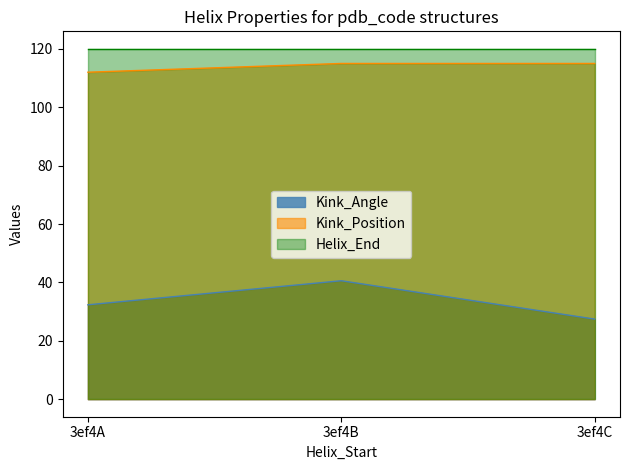

At which label does Kink_Angle first exceed 32?

3ef4A